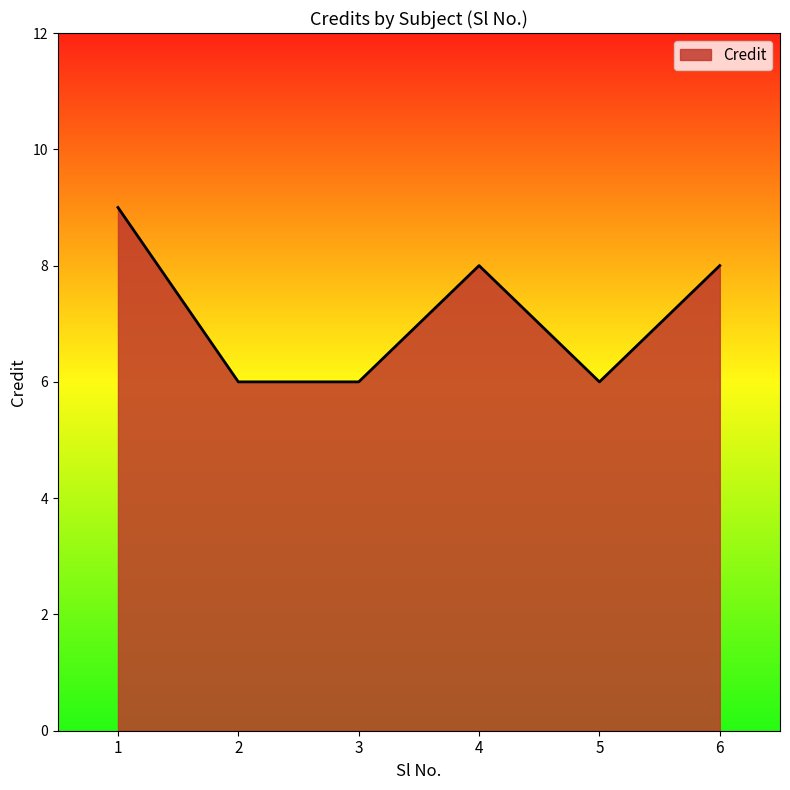

What is the approximate value at 1?

9